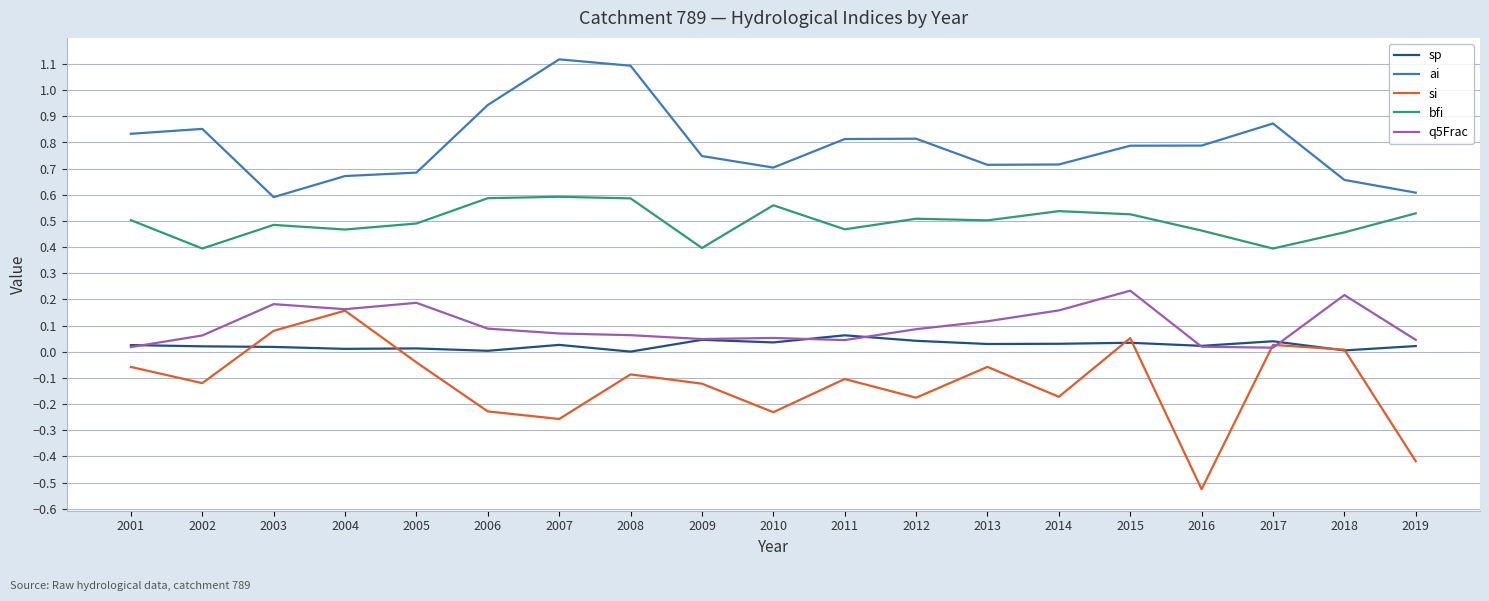

What value does the ai series have at 2007?

1.1